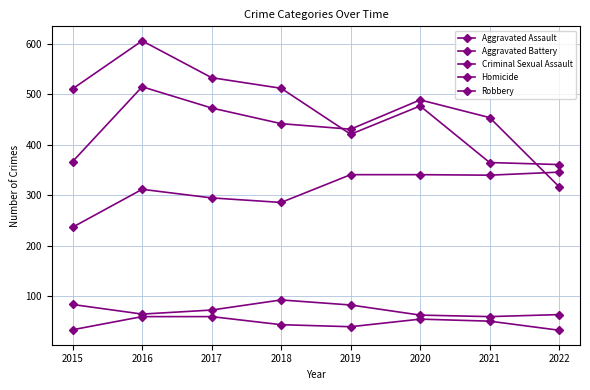

How many lines are shown in the chart?

5